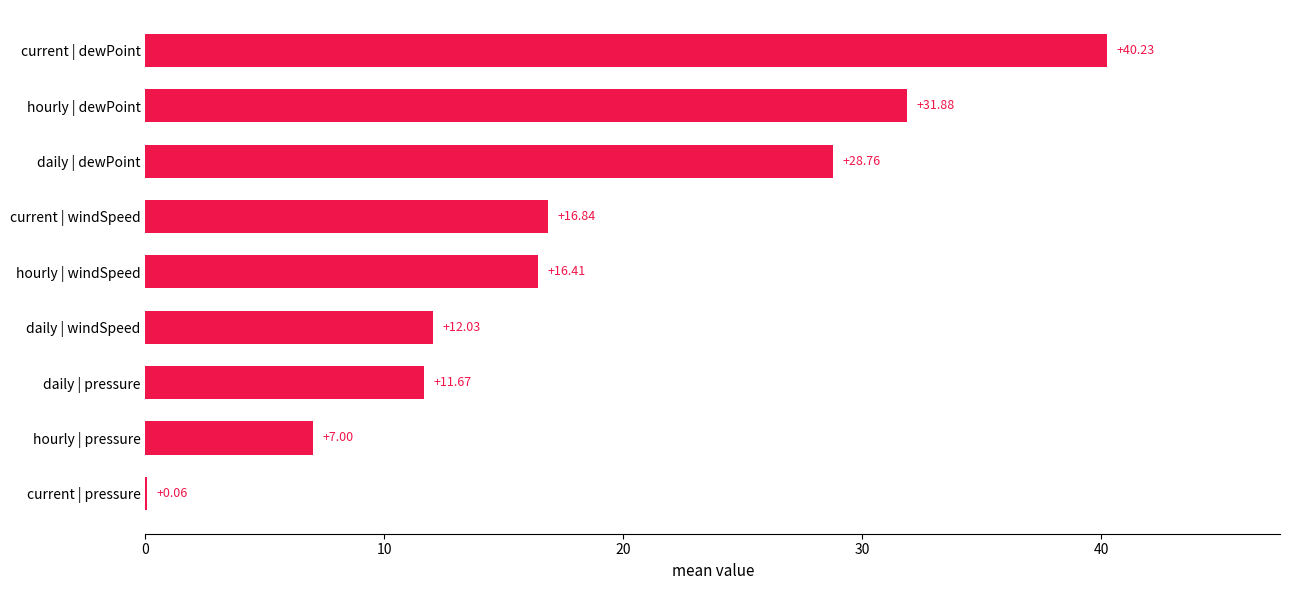

Where is the data nearest to the value 20?

current | windSpeed